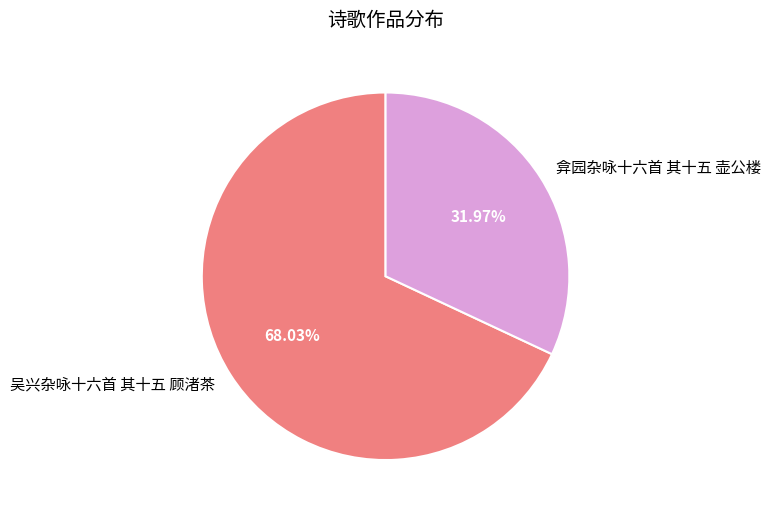

To the nearest percent, what is the combined percentage of 弇园杂咏十六首 其十五 壶公楼 and 吴兴杂咏十六首 其十五 顾渚茶?

100%